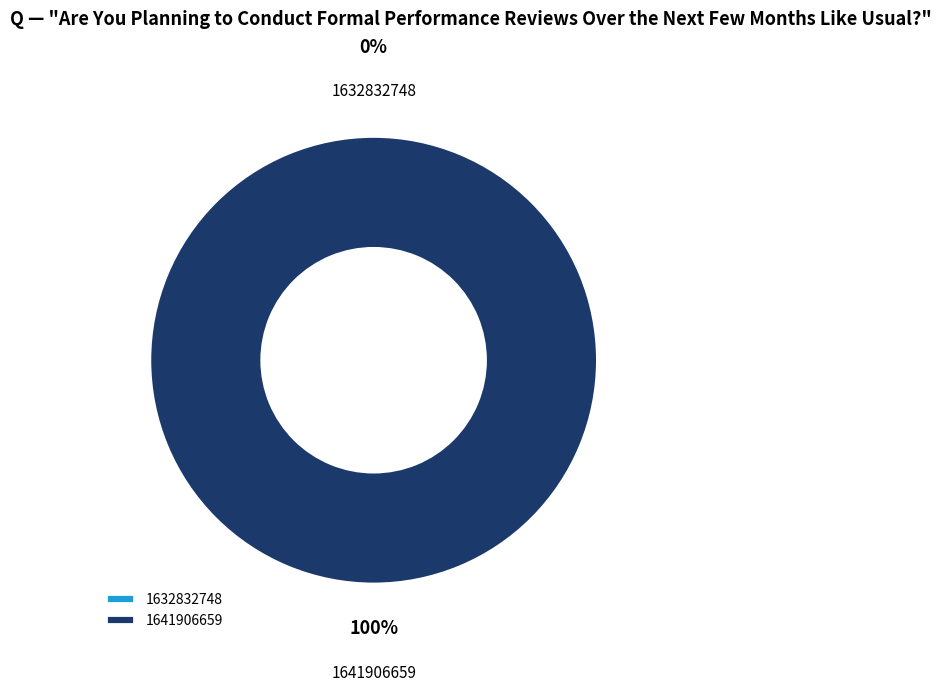

Count the number of slices in the pie.

2